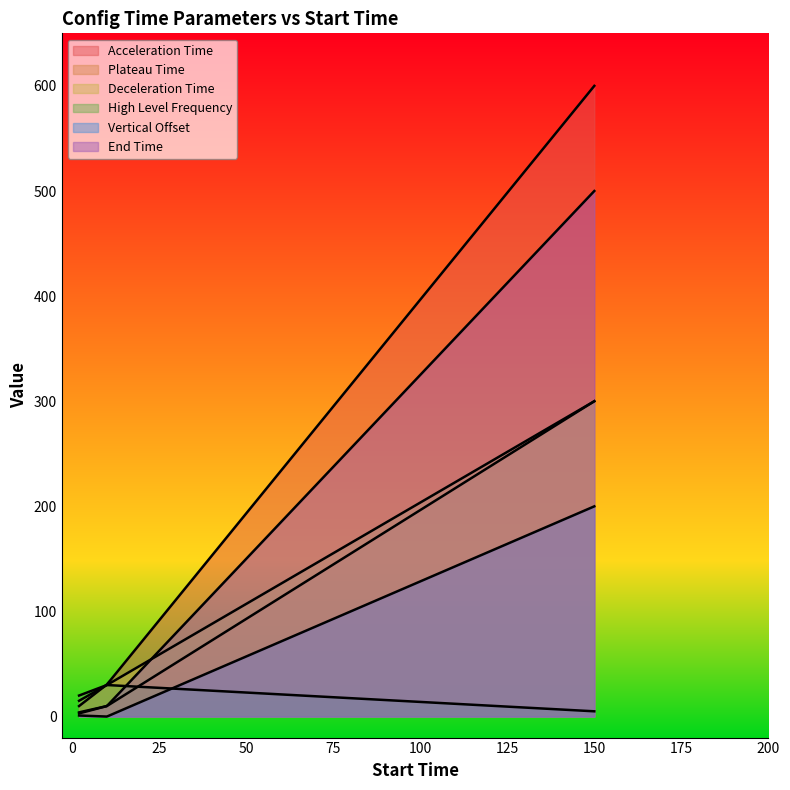

The value of End Time at 10 is 13.3. True or false?

False